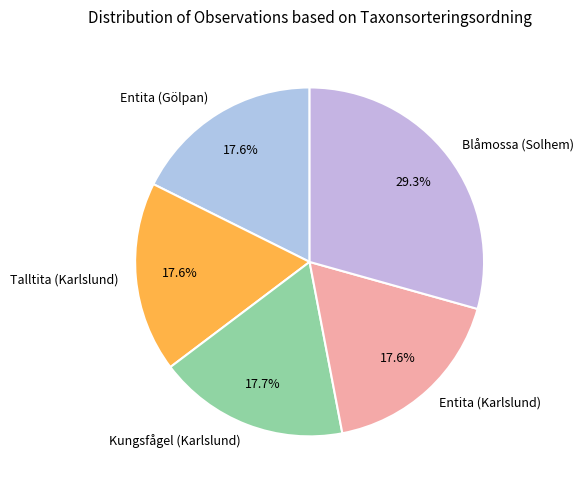

To the nearest percent, what percentage of the pie is Entita (Karlslund)?

18%